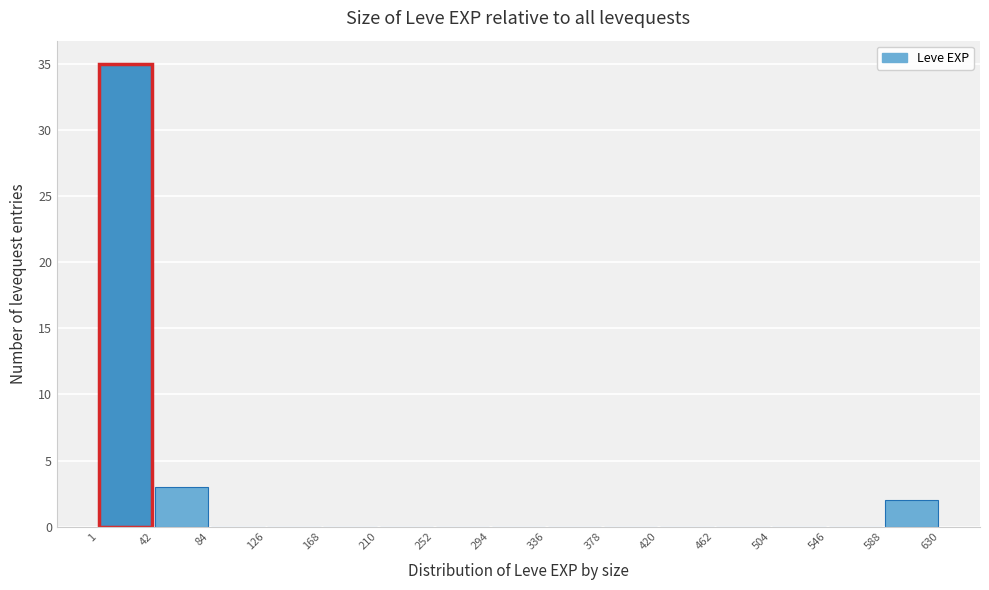

Which range on the x-axis has the tallest bar?

1 to 42